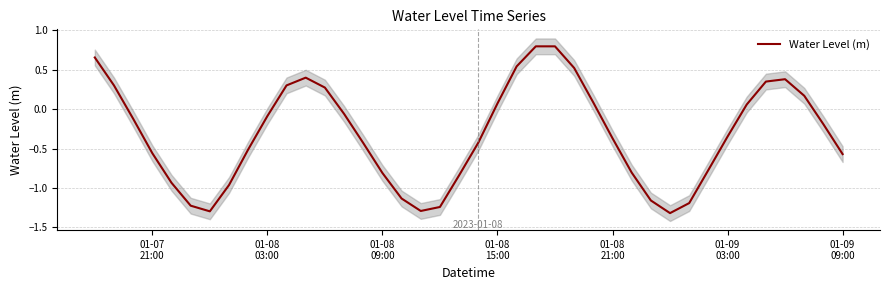

What is the value of the 31st point from the left?

-1.3